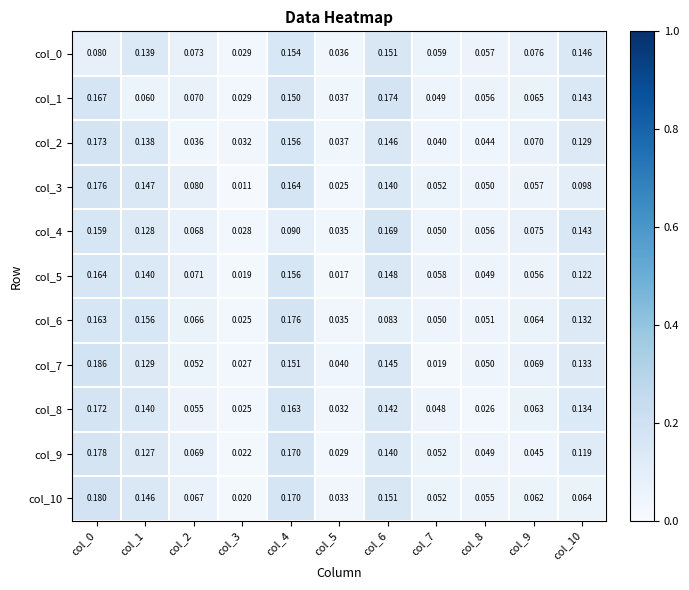

Is the value of col_9 at col_8 greater than the value of col_6 at col_8?

No